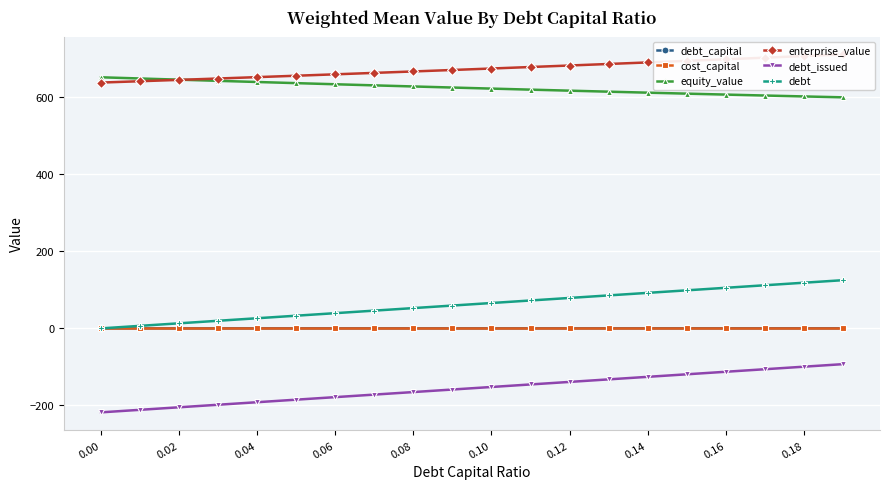

True or false: debt_capital and debt_issued cross at least once.

False